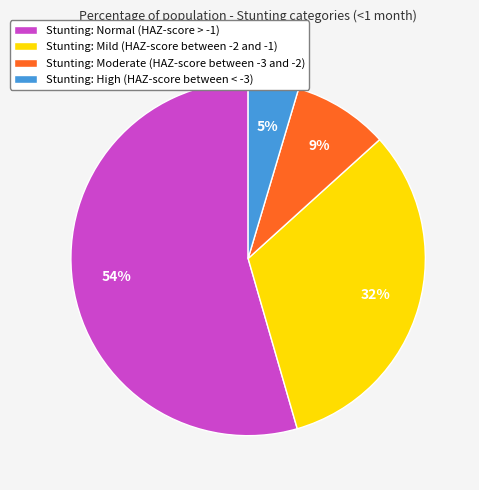

Which has a higher value, Stunting: Moderate (HAZ-score between -3 and -2) or Stunting: Mild (HAZ-score between -2 and -1)?

Stunting: Mild (HAZ-score between -2 and -1)